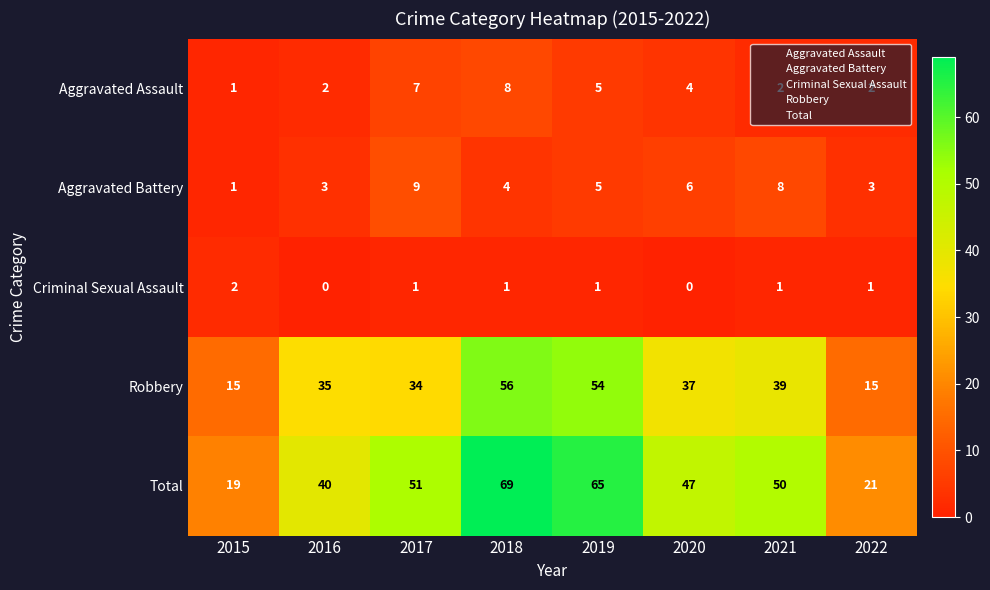

At which category does the chart reach its peak across all series?

2018